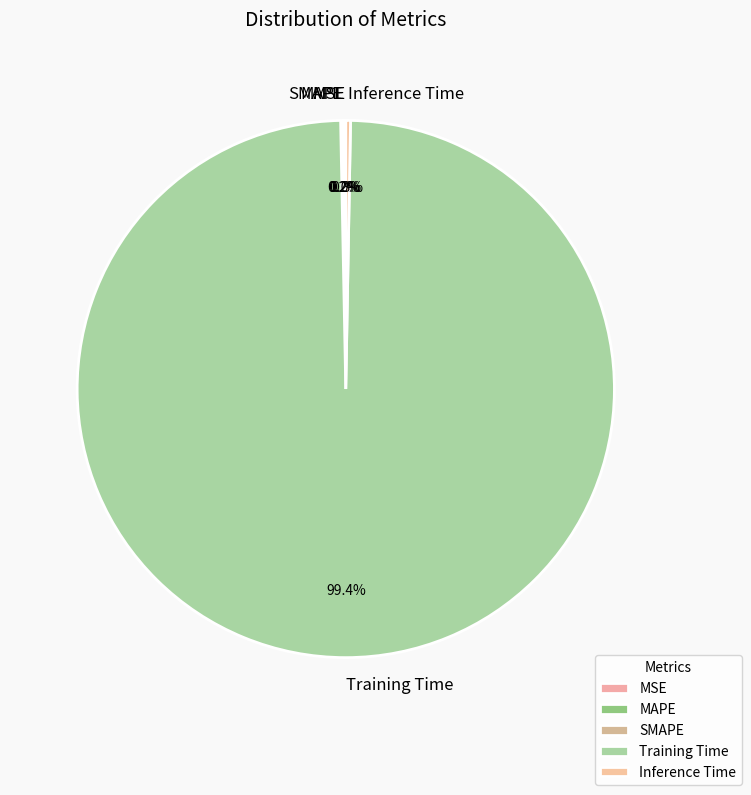

Which category has the biggest portion of the pie?

Training Time